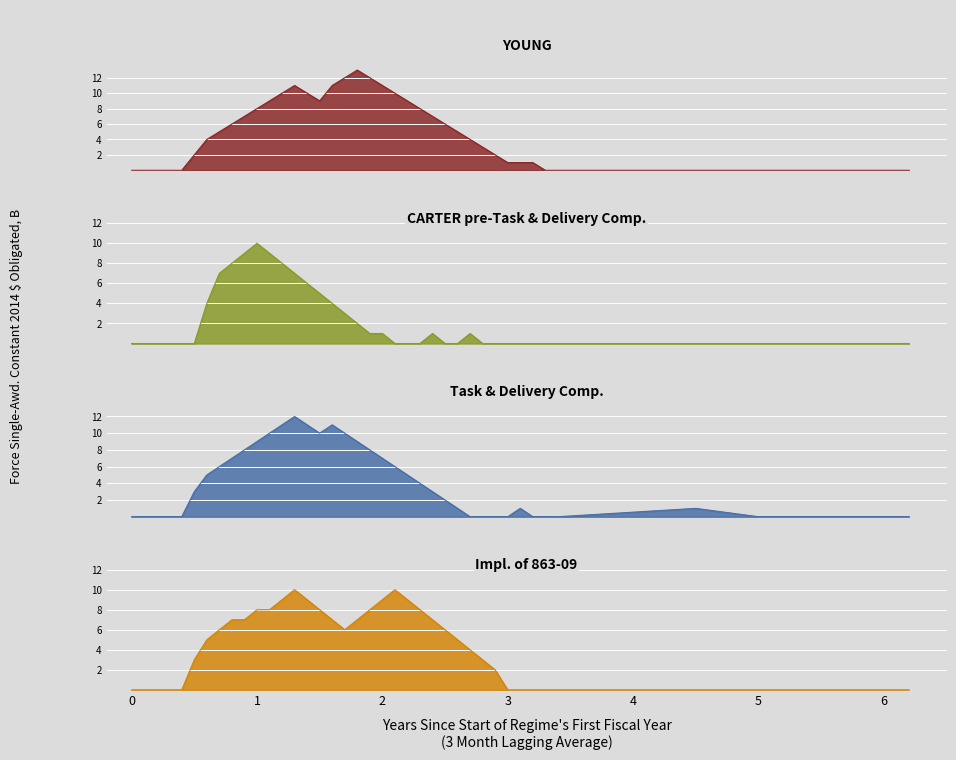

How many lines are shown in the chart?

4